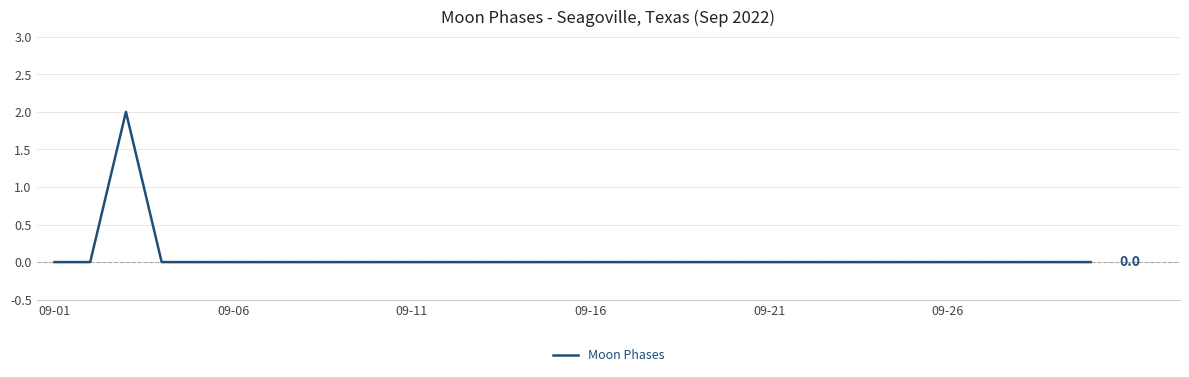

Does the chart have visible grid lines?

Yes